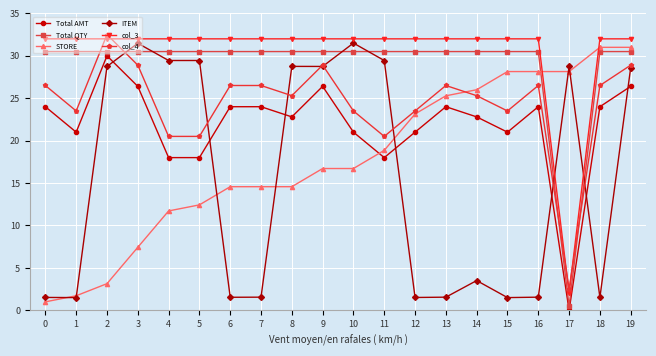

List the series in order of their peak value, lowest first.

Total AMT, Total QTY, STORE, ITEM, col_3, col_4